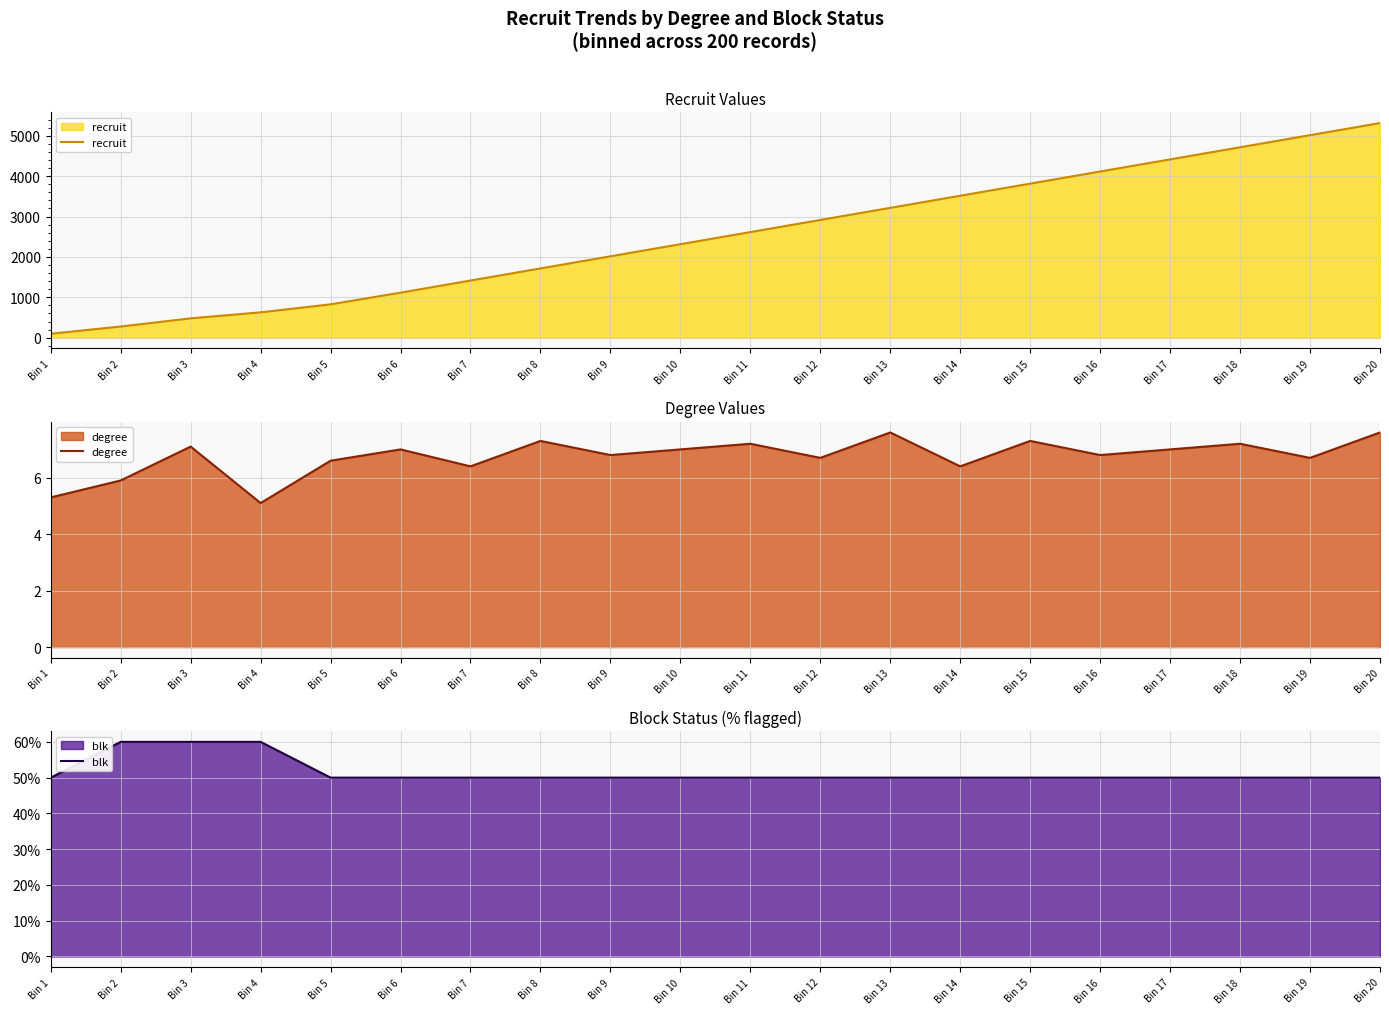

What is the maximum value shown in the chart?

5315.0